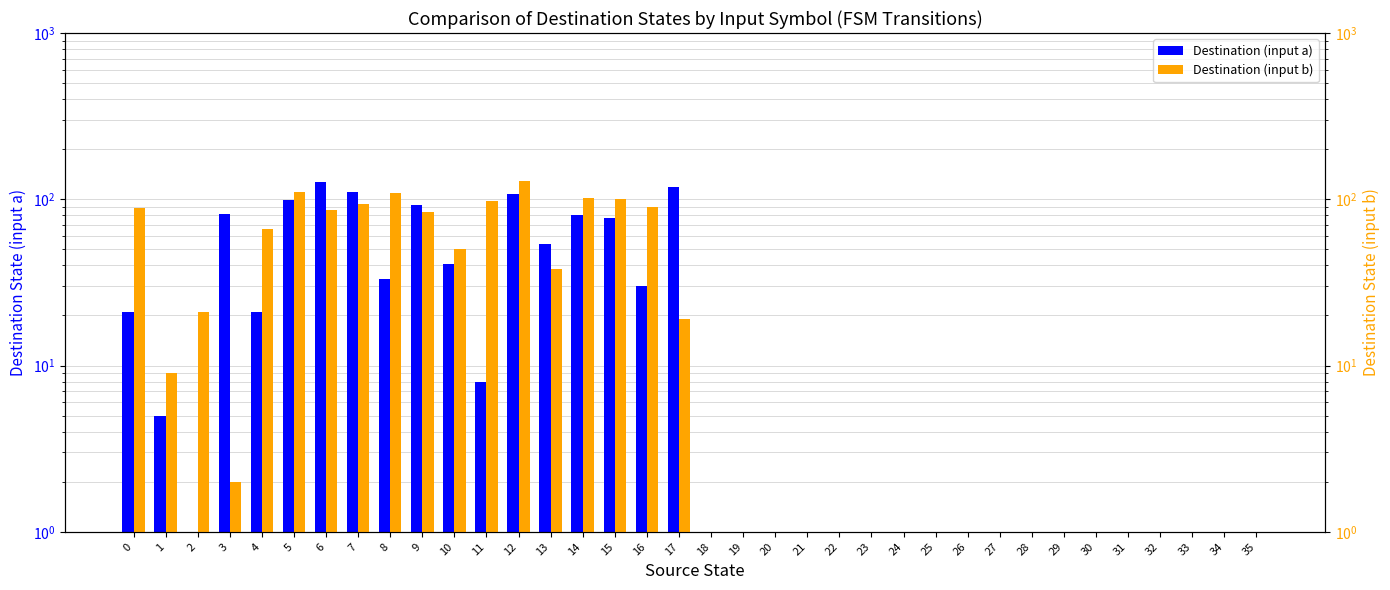

Is the value of Destination (input a) at 22 greater than the value of Destination (input b) at 8?

No